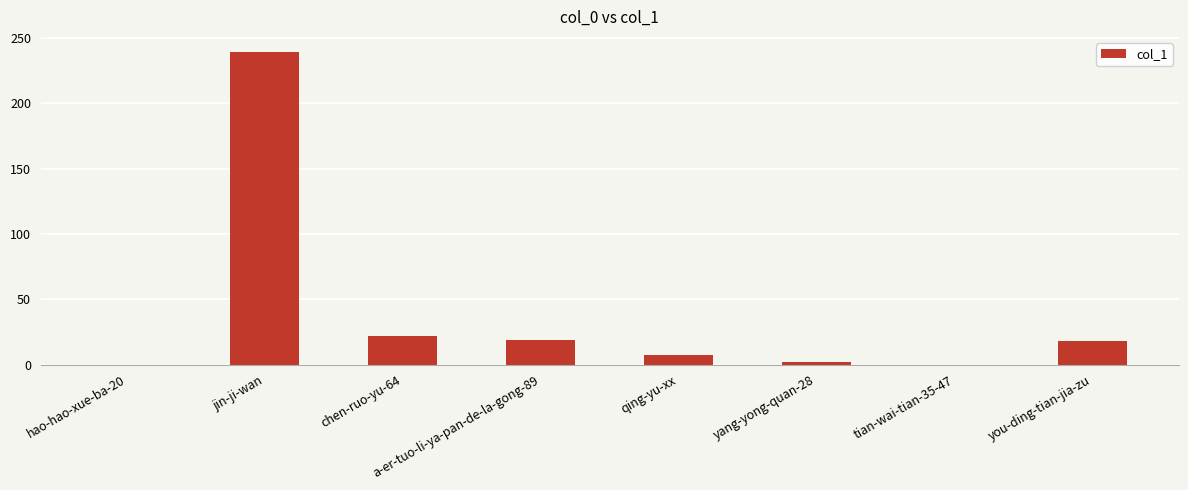

What is the change in value from tian-wai-tian-35-47 to you-ding-tian-jia-zu?

+18